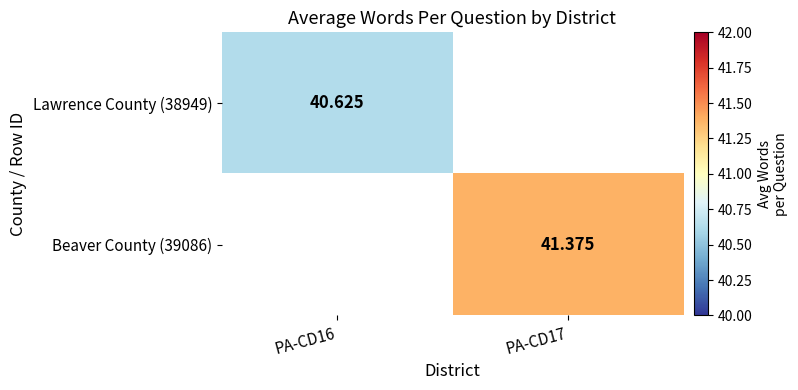

Is the value of Lawrence County (38949) at PA-CD16 greater than the value of Beaver County (39086) at PA-CD16?

No